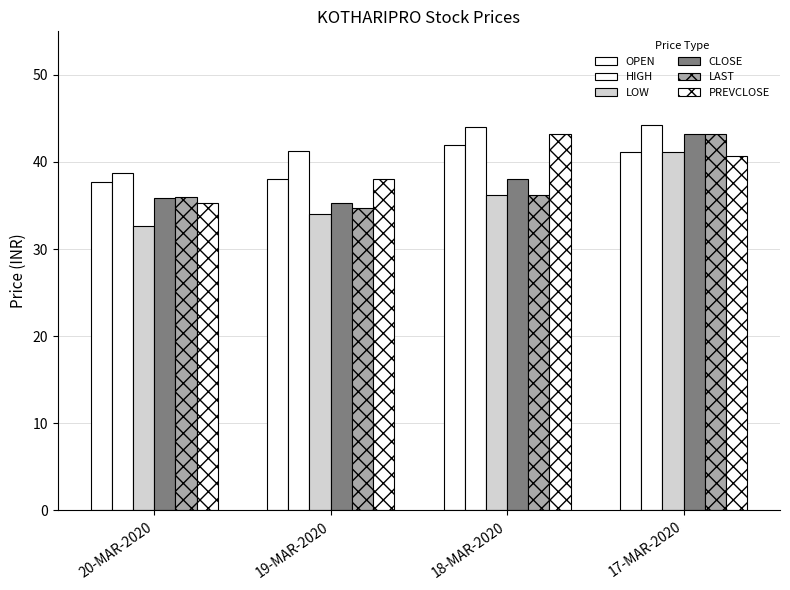

Count the number of data series in this chart.

6